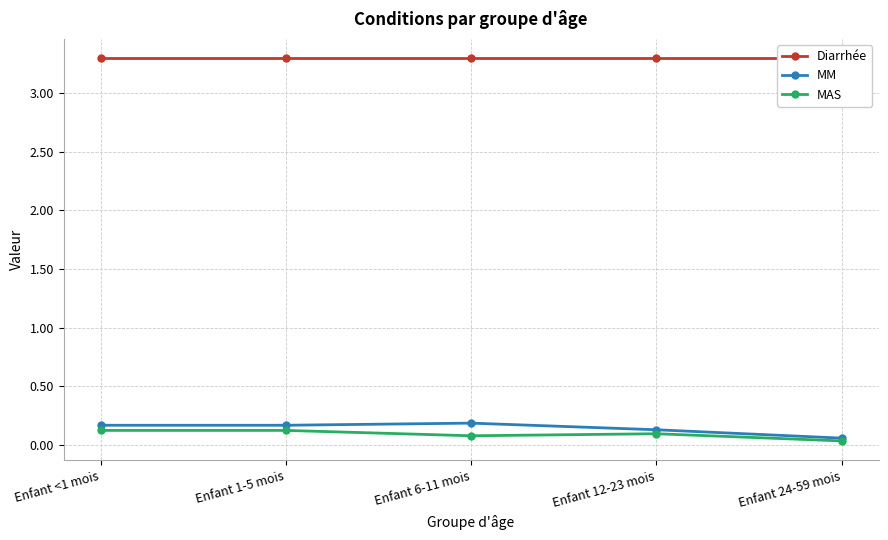

True or false: MM has a value of 0.1 at Enfant <1 mois.

False